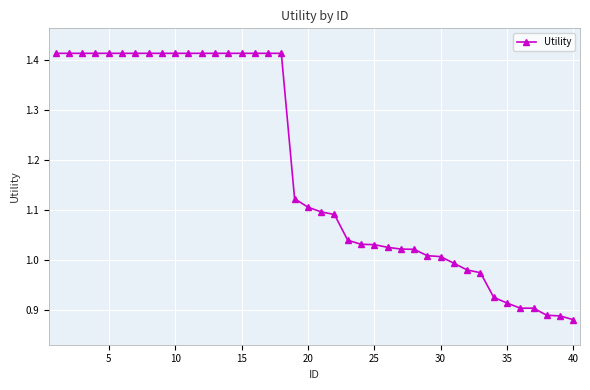

How many lines are shown in the chart?

1